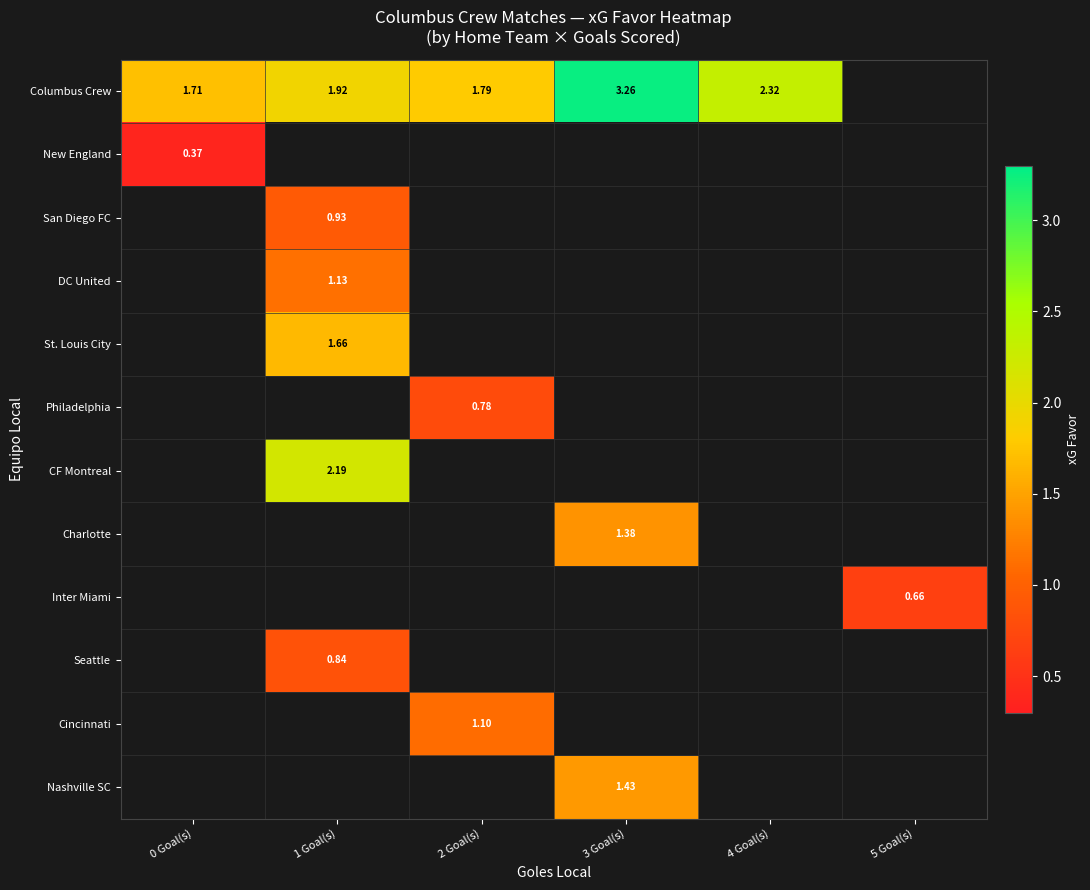

At how many categories does at least one series exceed 2?

3